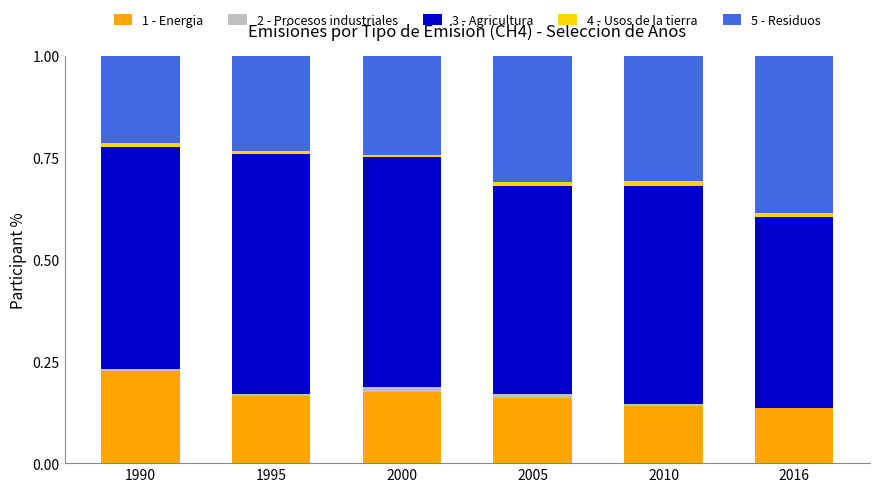

At which label does 1 - Energia reach its peak?

1990